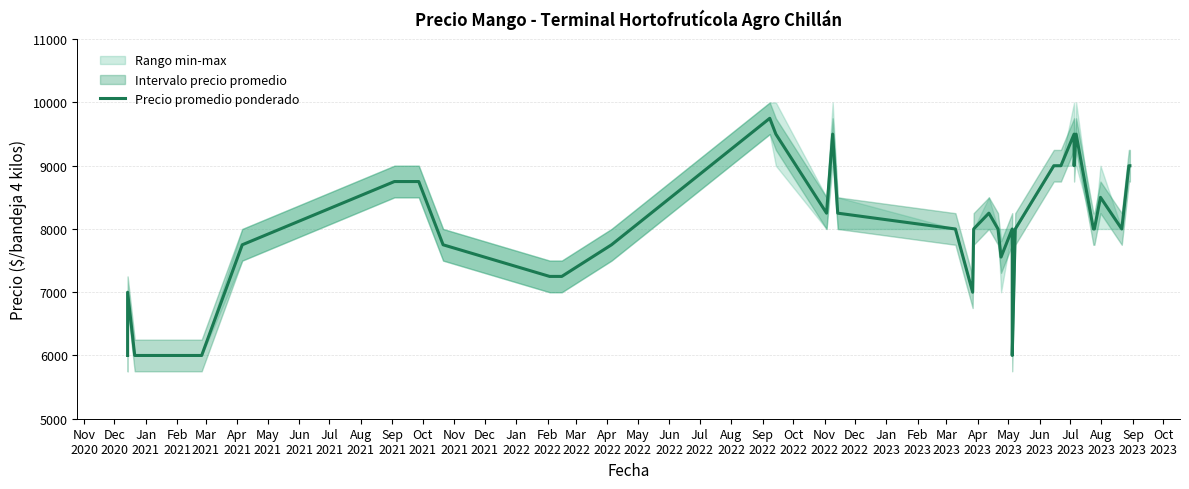

True or false: the data shows 2456 at Oct
2023.

False